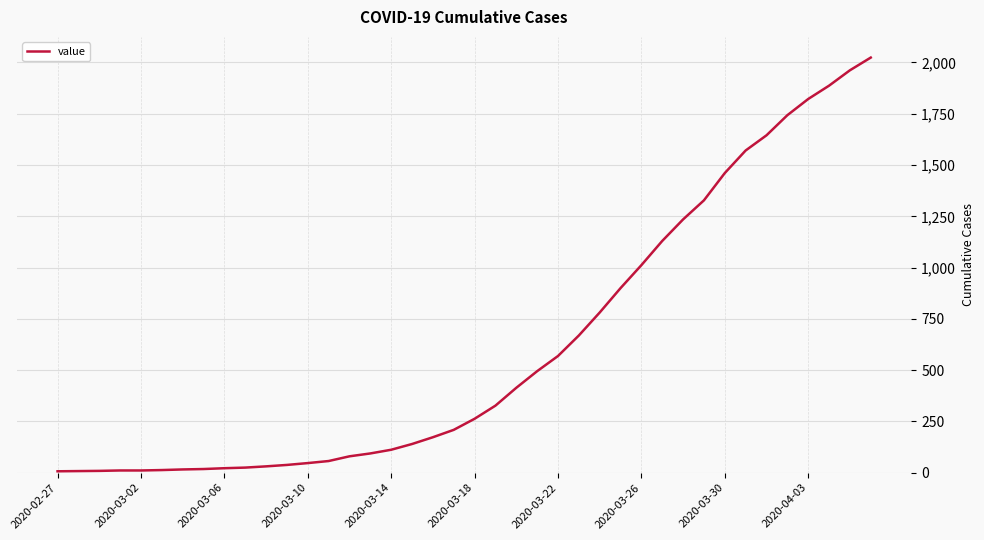

What is the greatest value displayed?

2024